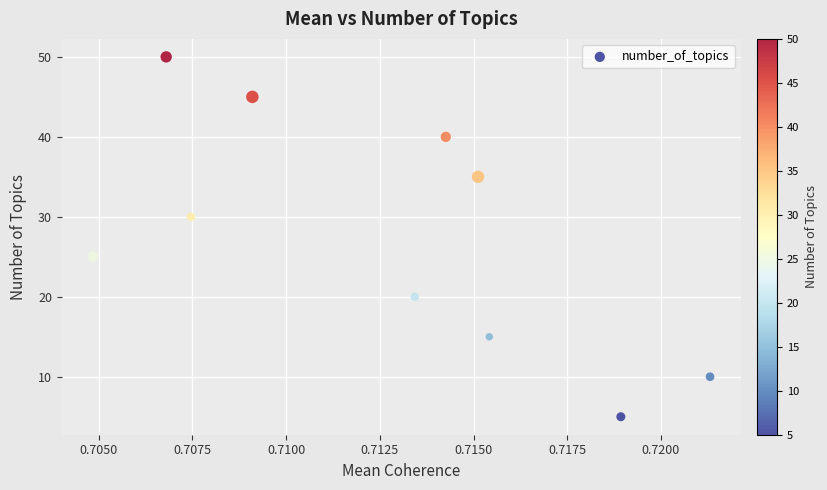

What is the range of Y values (max minus min)?

45